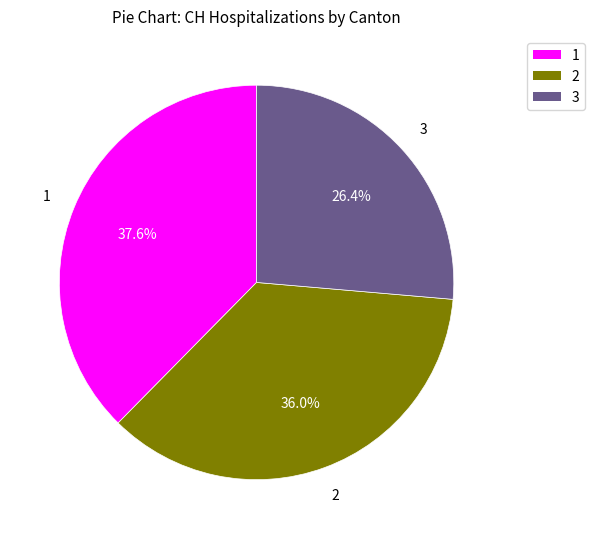

Is there any slice that represents more than half of the pie?

No